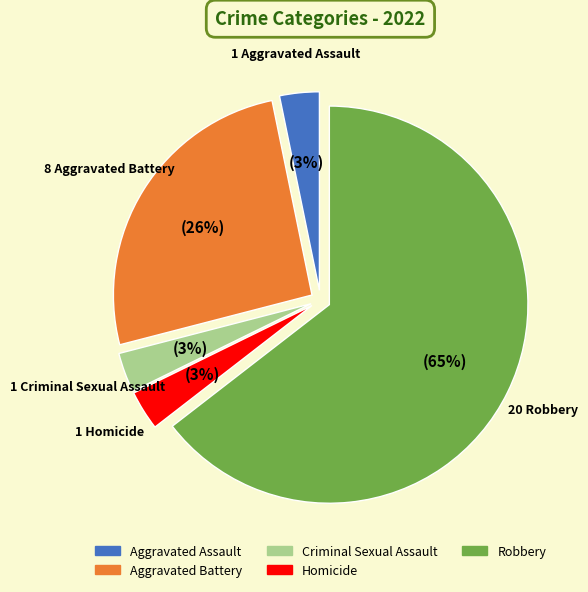

Do Aggravated Assault and Aggravated Battery together represent more than half of the pie?

No